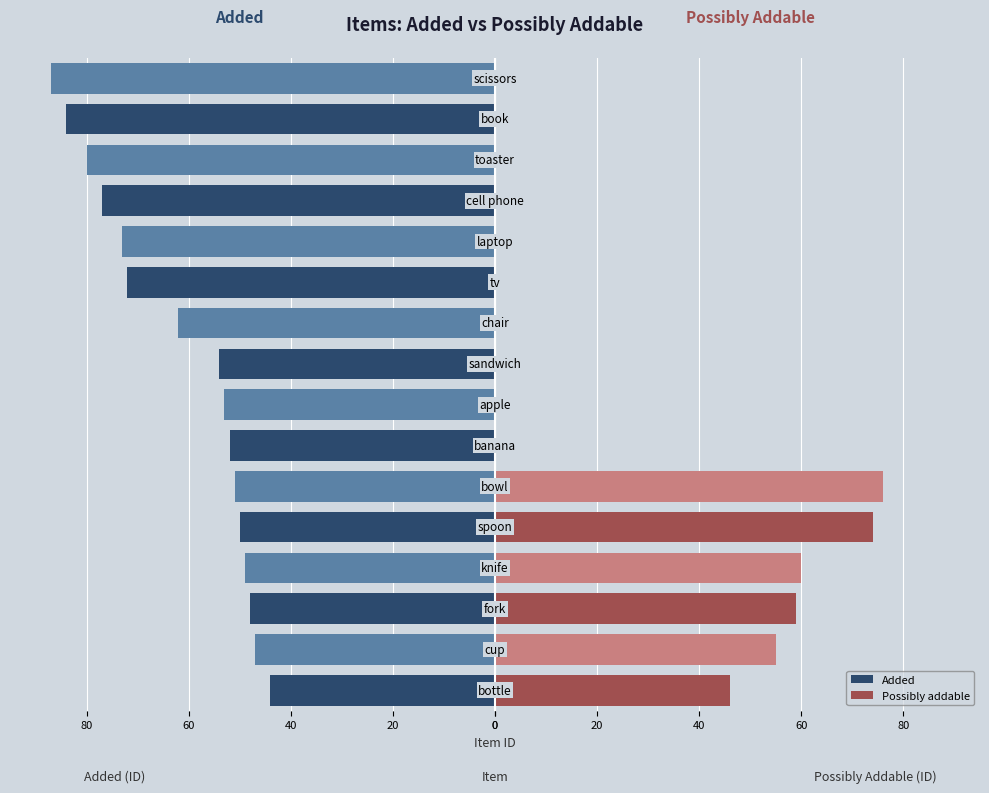

Are the bars grouped side by side (vs. stacked)?

Yes